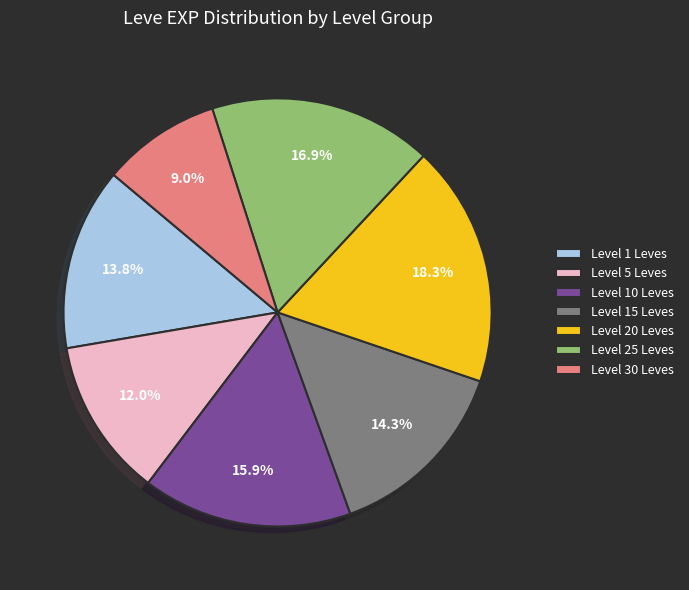

What portion of the pie excludes Level 20 Leves?

81.7%